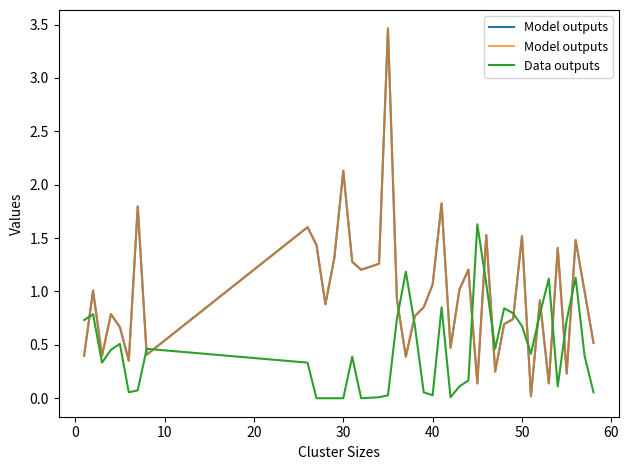

What is the highest value of the Data outputs series?

1.6